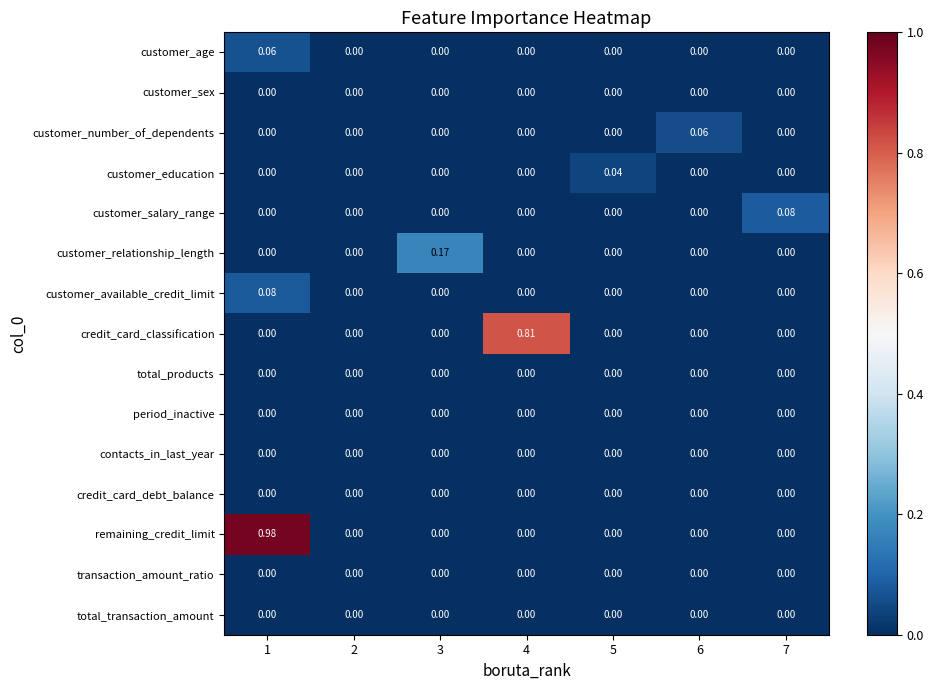

How many distinct data groups are displayed?

15